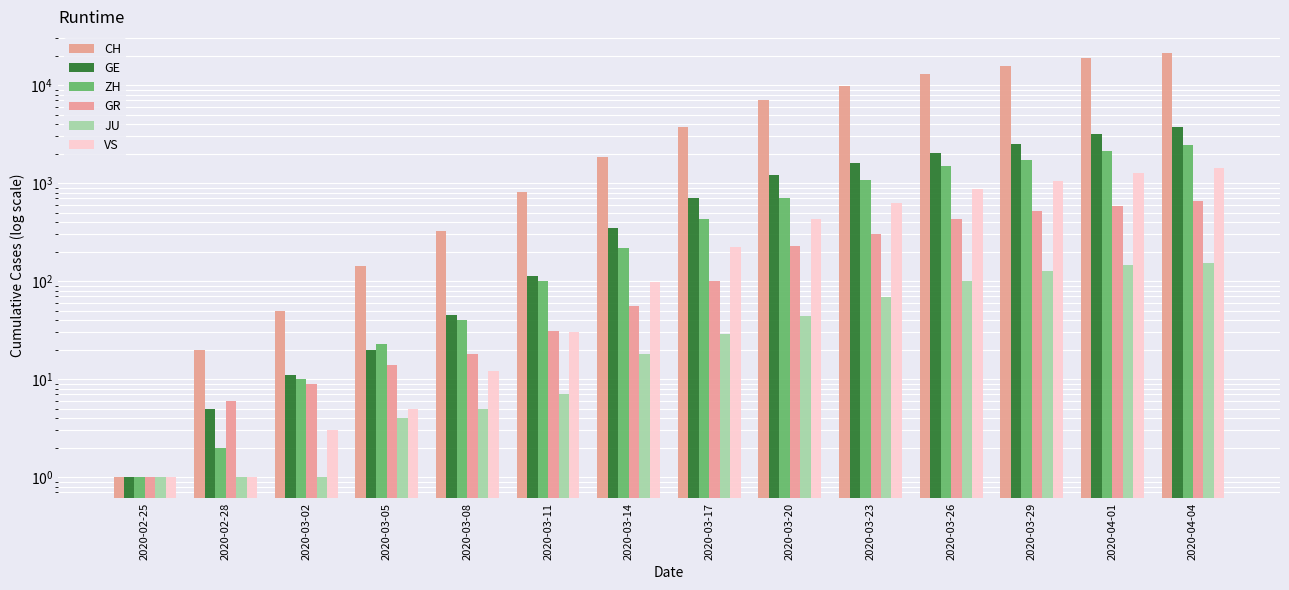

Which series has the widest spread of values?

CH